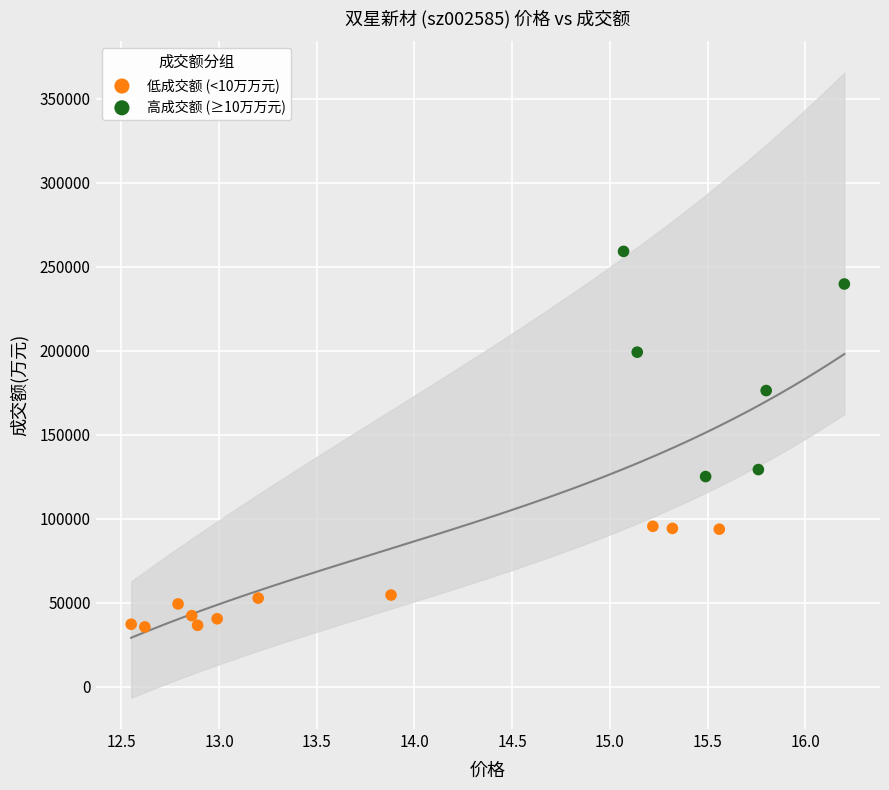

Which series reaches the minimum Y coordinate?

低成交额 (<10万万元)